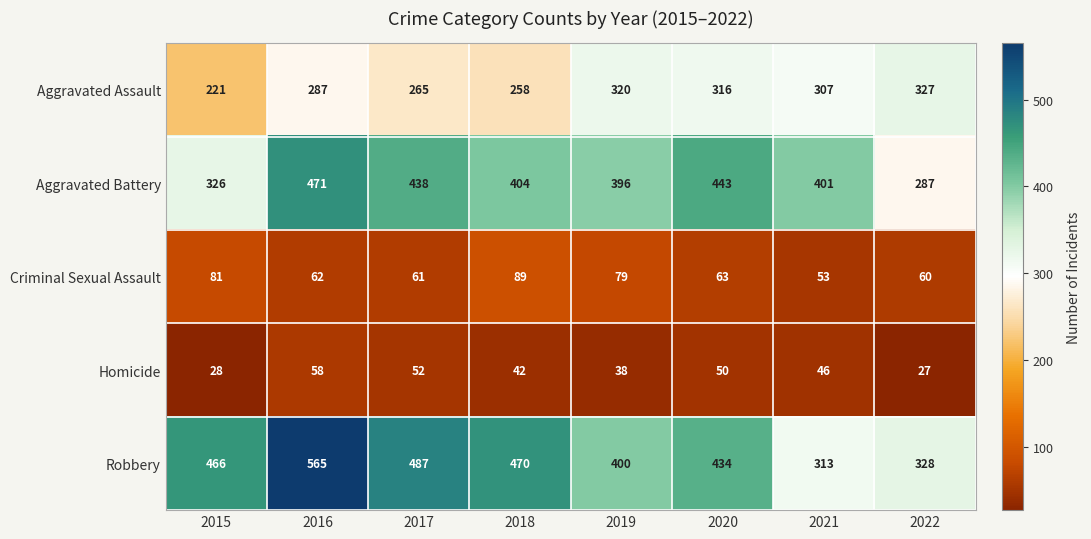

At which label is Aggravated Battery closest to 379?

2019